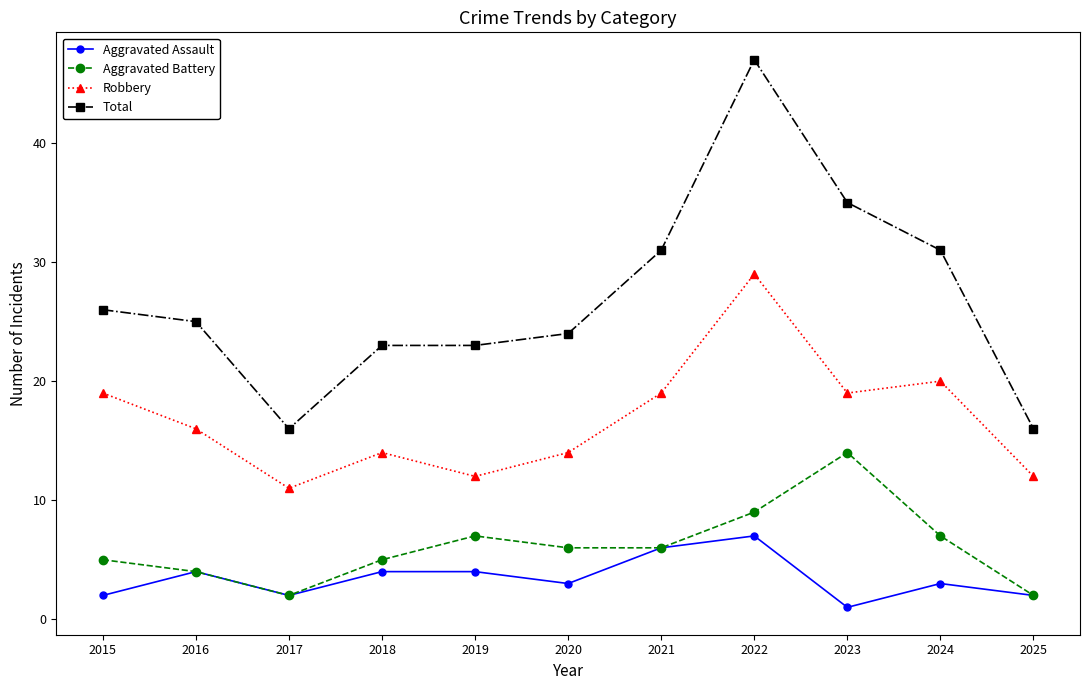

At which label does Aggravated Battery first exceed 6?

2019